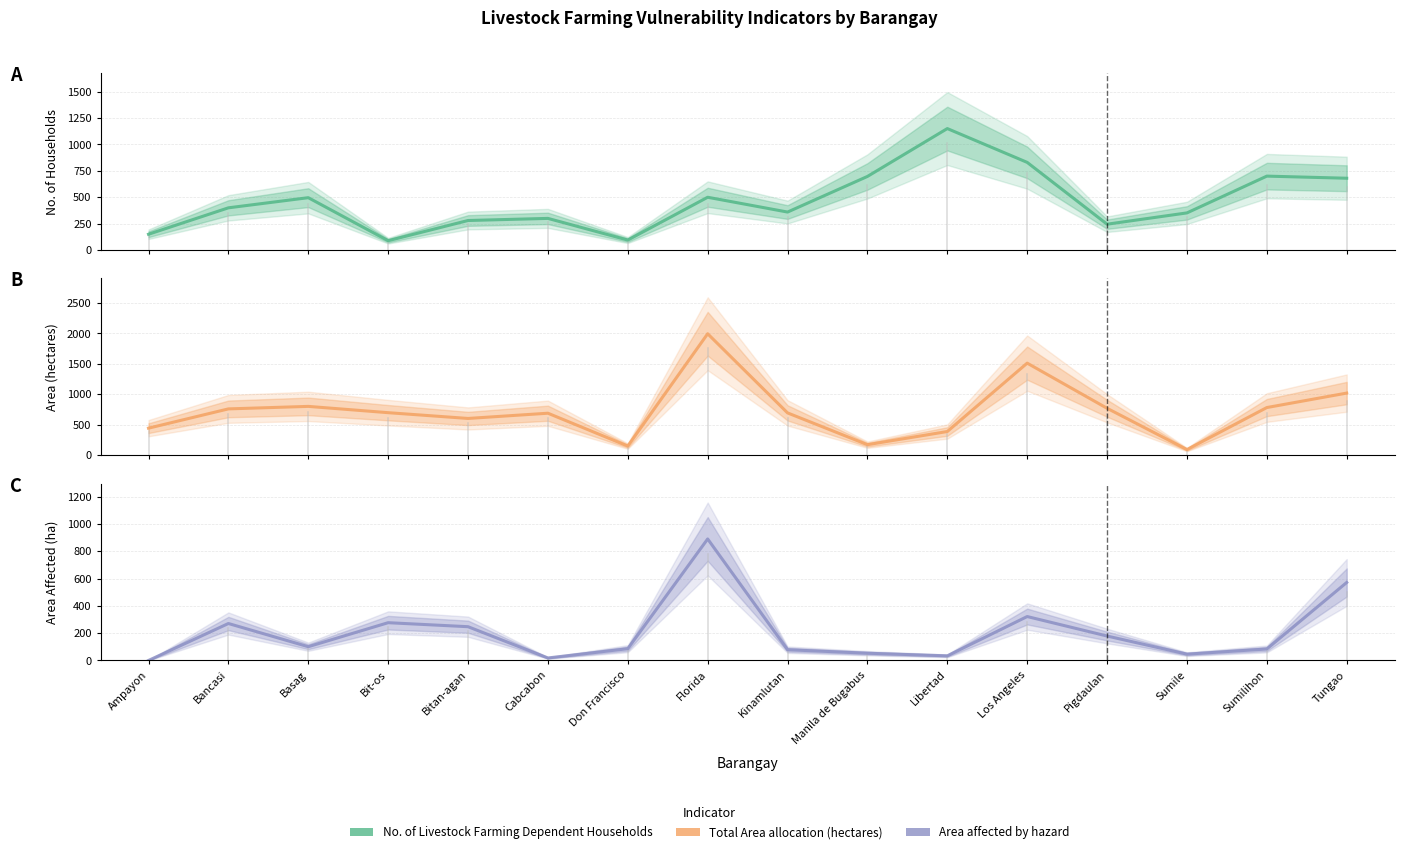

Where is the first local maximum for Area affected by hazard?

Bancasi